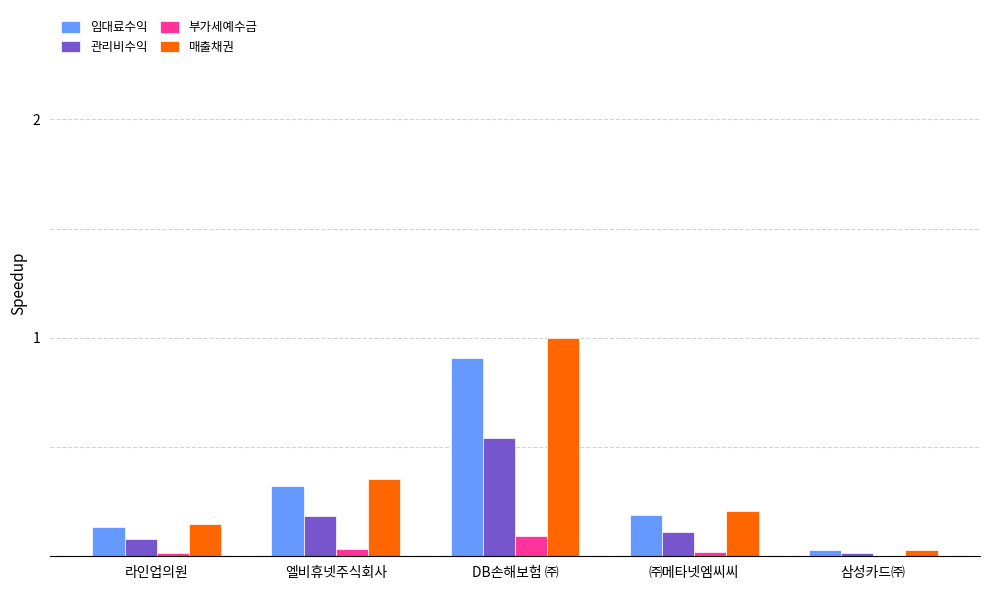

Does the chart contain stacked bars?

No